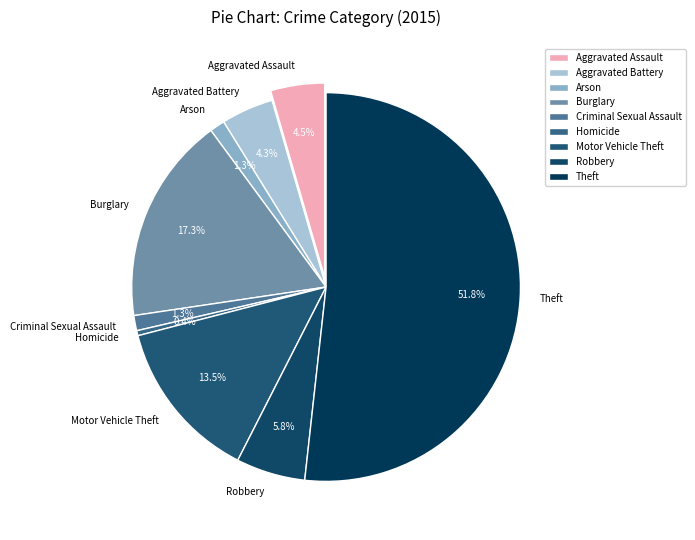

How many slices are in this pie chart?

9